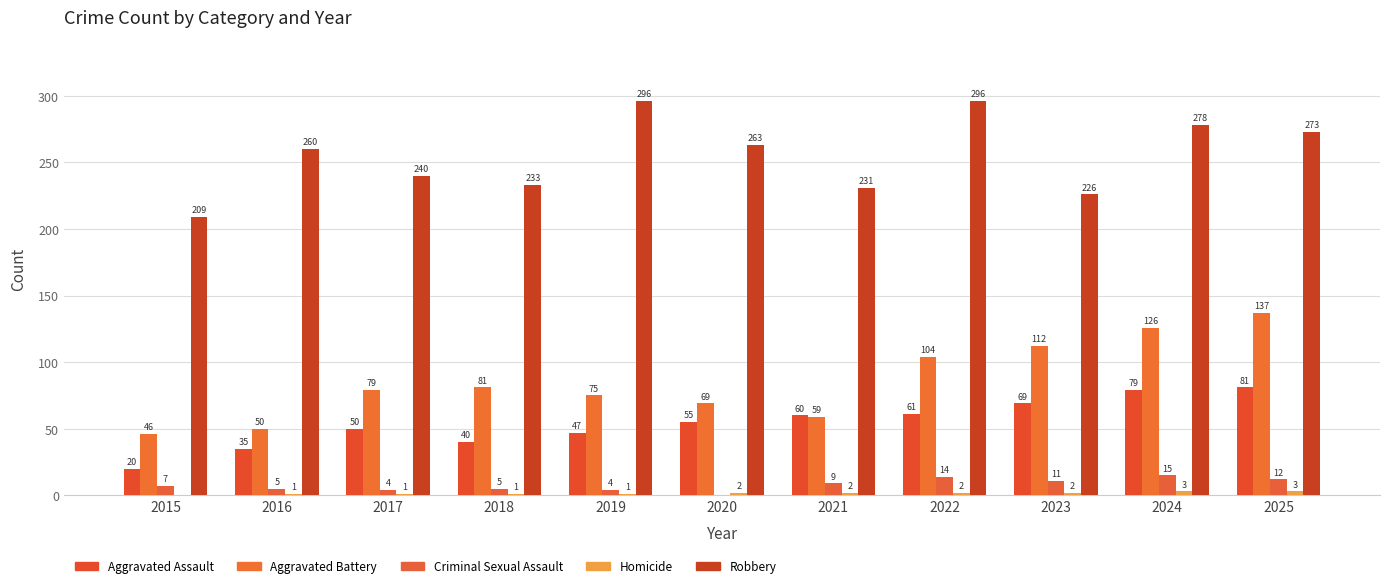

Are the bars horizontal?

No